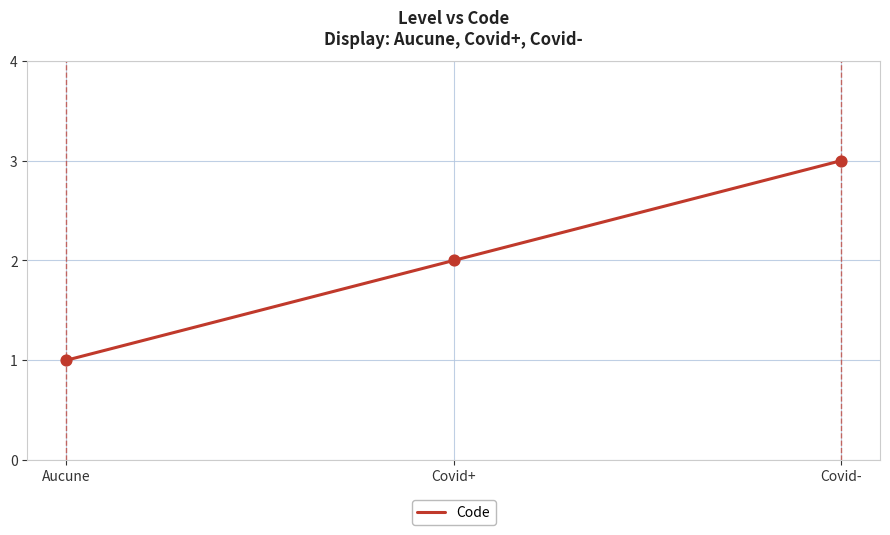

What is the change in value from Aucune to Covid-?

+2